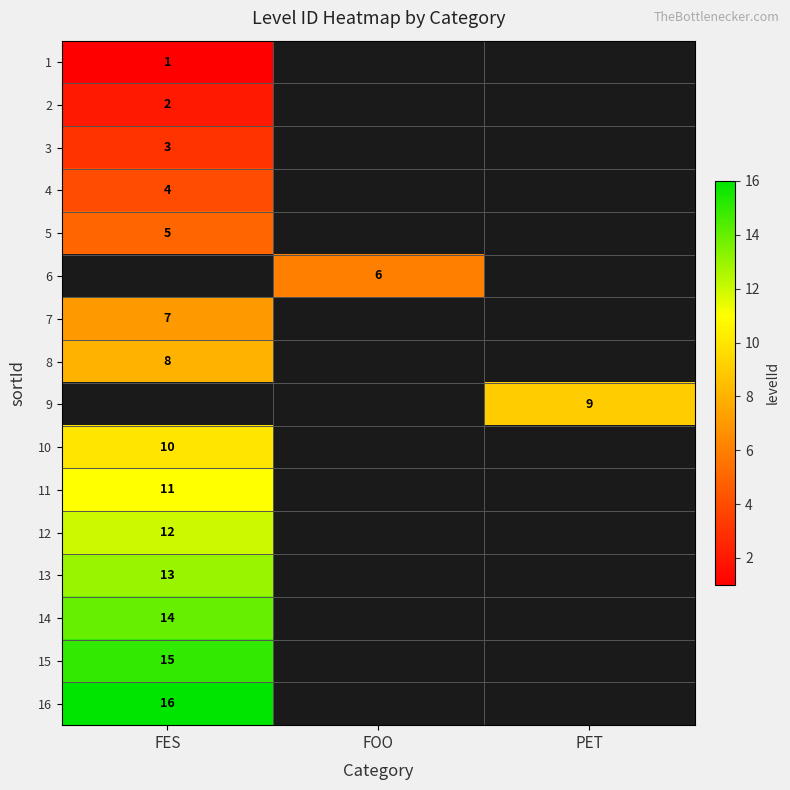

The 8 series shows 8 at FES. True or false?

True